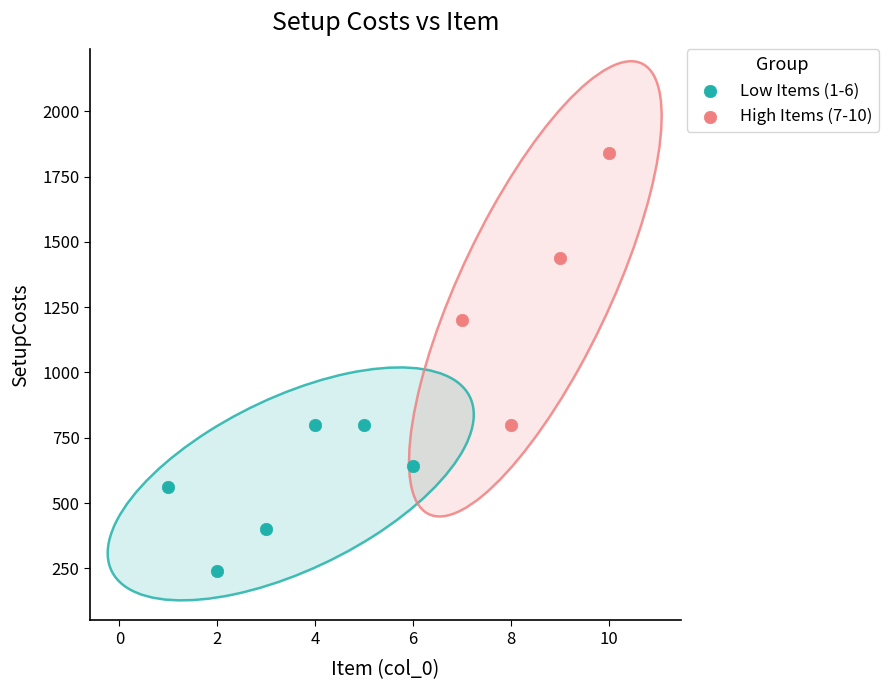

Which series has the largest Y range (max minus min)?

High Items (7-10)